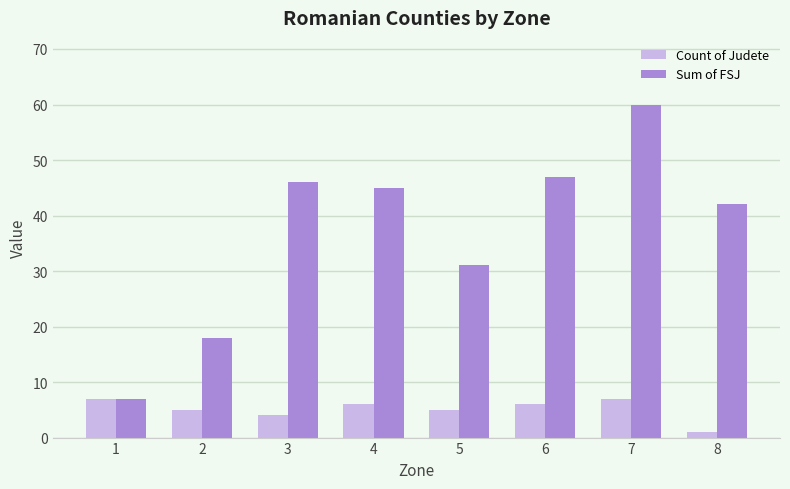

Is it true that Count of Judete equals 5 at 2?

True